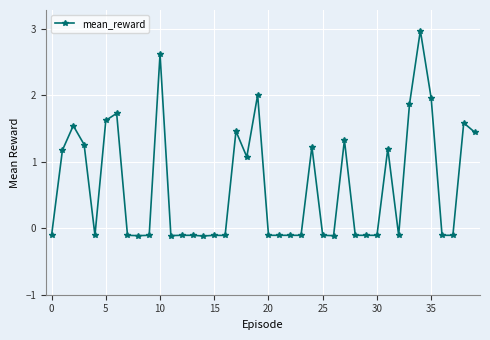

What is the greatest value displayed?

3.0